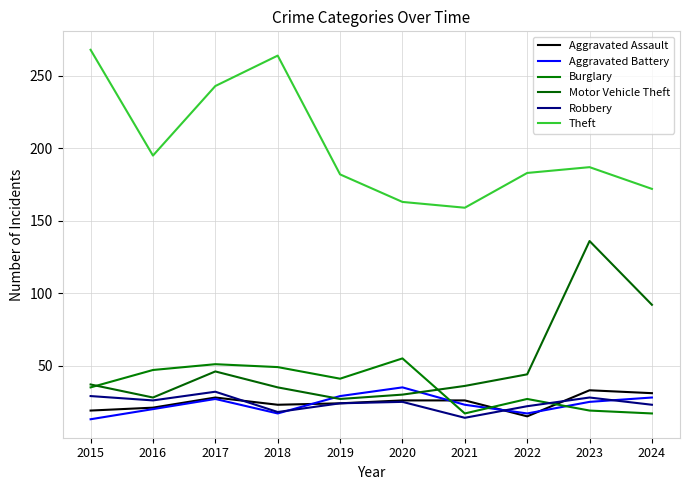

Which series ends up on top after the final intersection of Aggravated Battery and Burglary?

Aggravated Battery